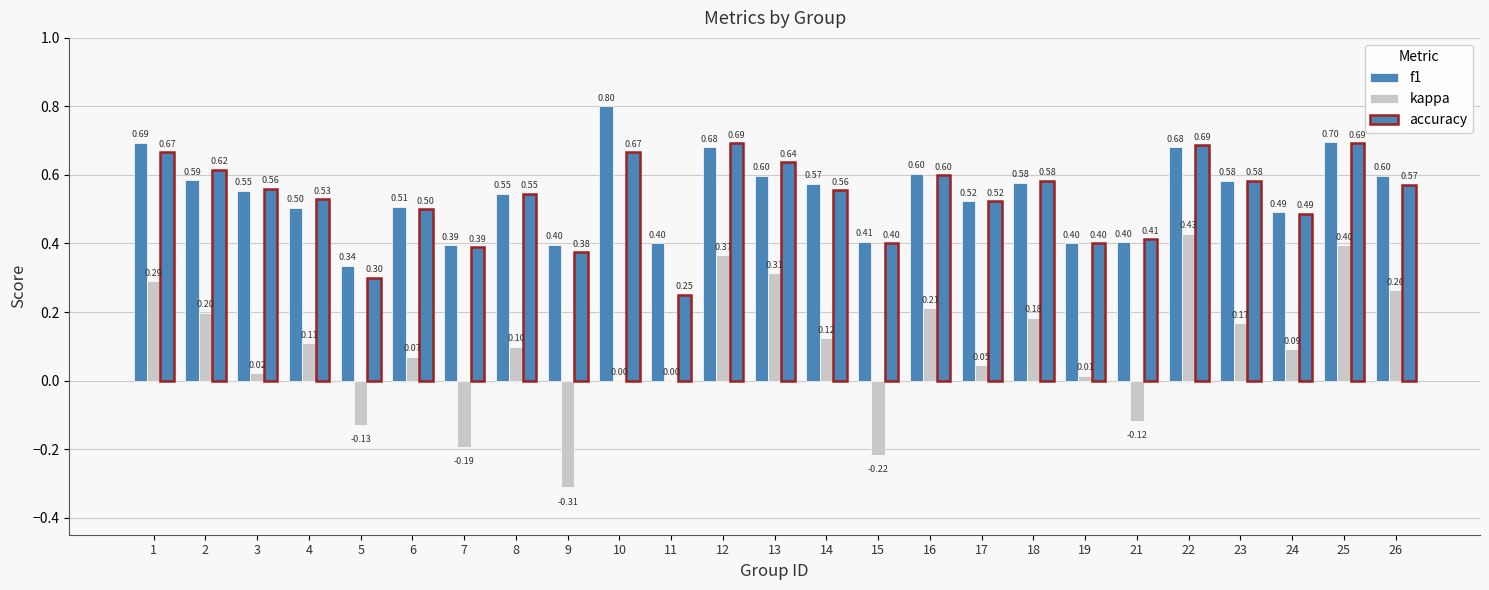

At which category does the chart reach its peak across all series?

10